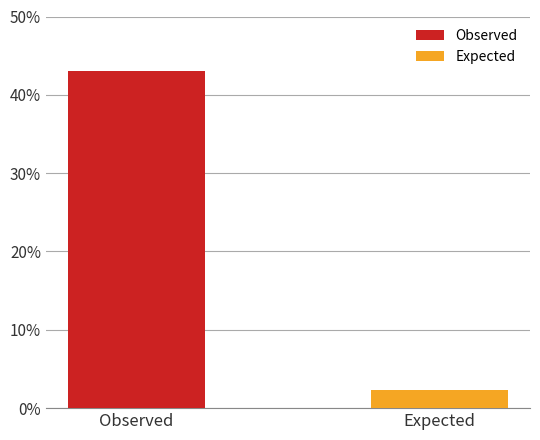

What is the minimum value shown in the chart?

2.4